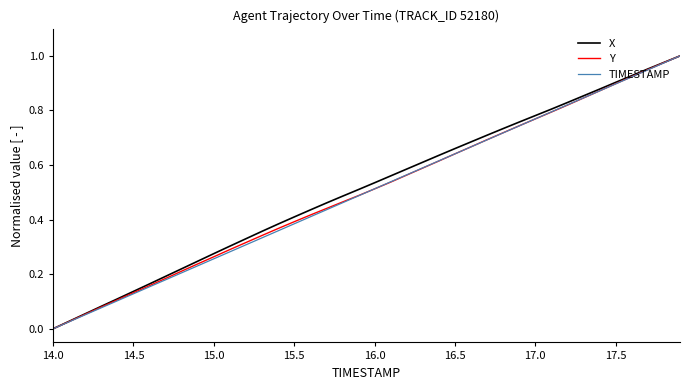

At which category does the chart reach its minimum across all series?

14.0